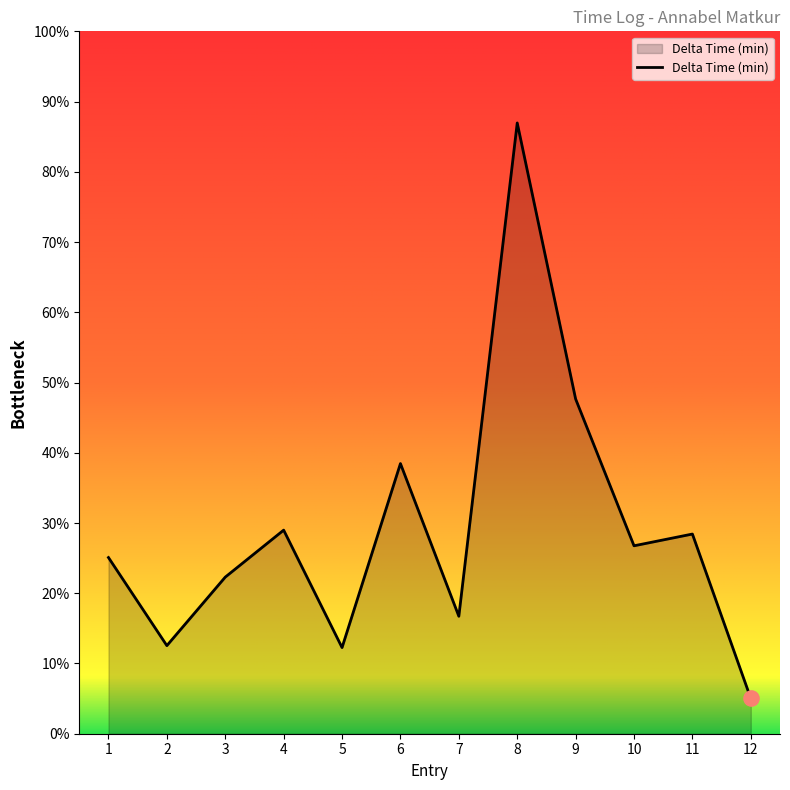

Which has a higher value, 6 or 9?

9